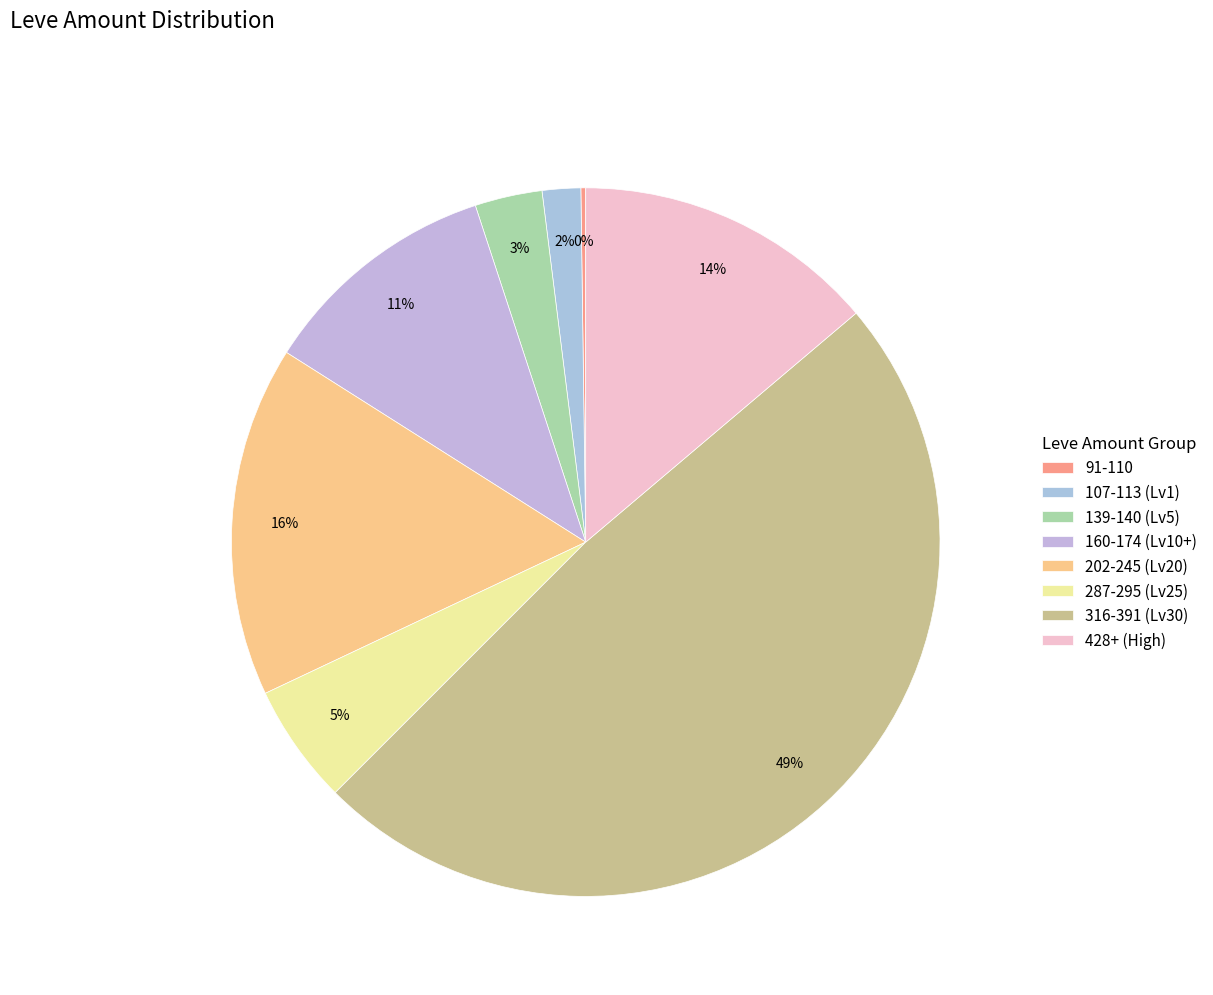

Is there any slice that represents more than half of the pie?

No